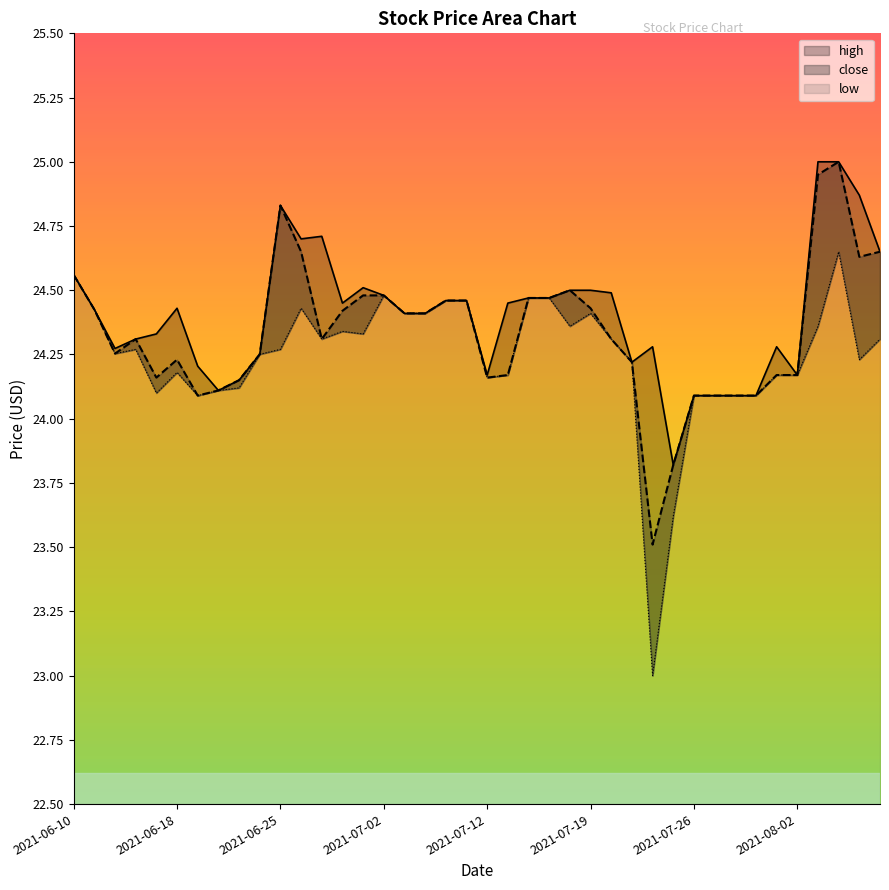

How many series are shown in this chart?

3